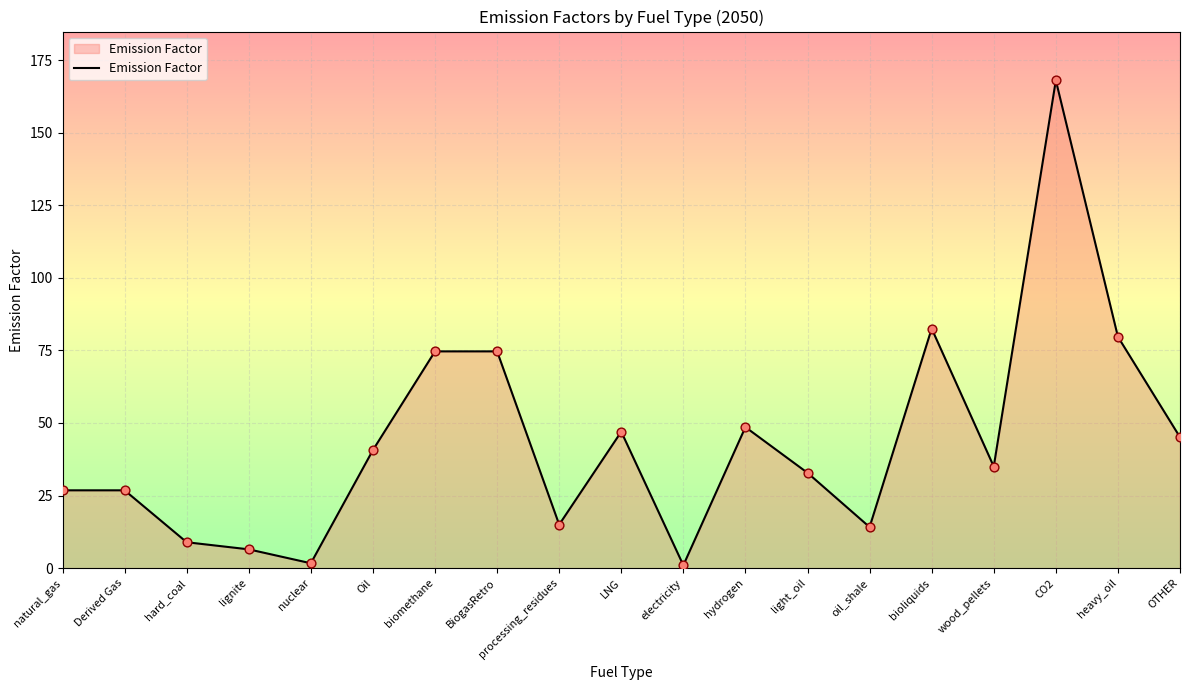

Approximately how many times larger is the value at nuclear compared to hard_coal?

0.2